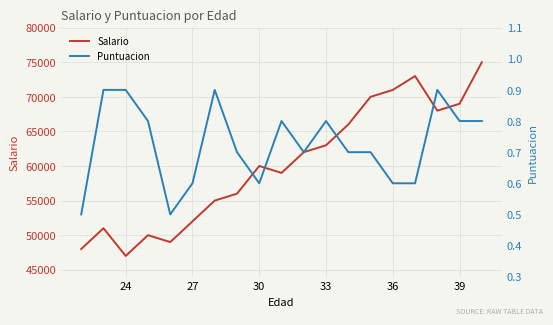

What is the highest value of the Salario series?

75000